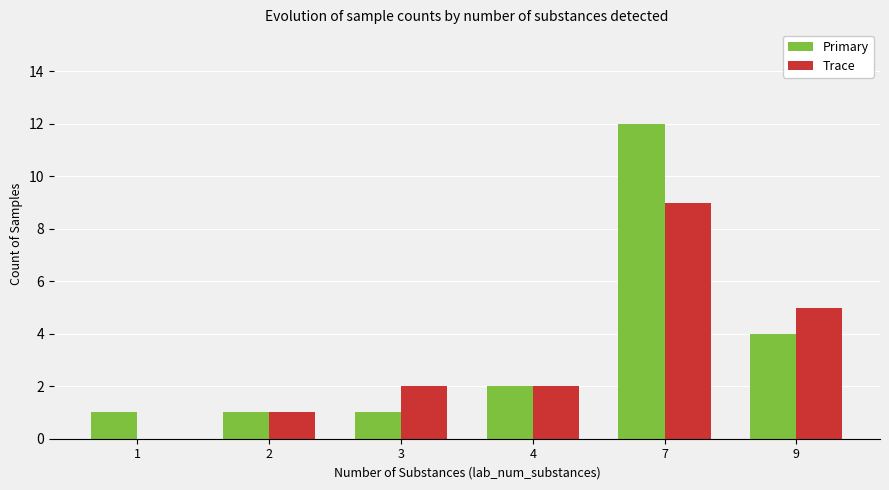

The Trace series shows 1 at 4. True or false?

False